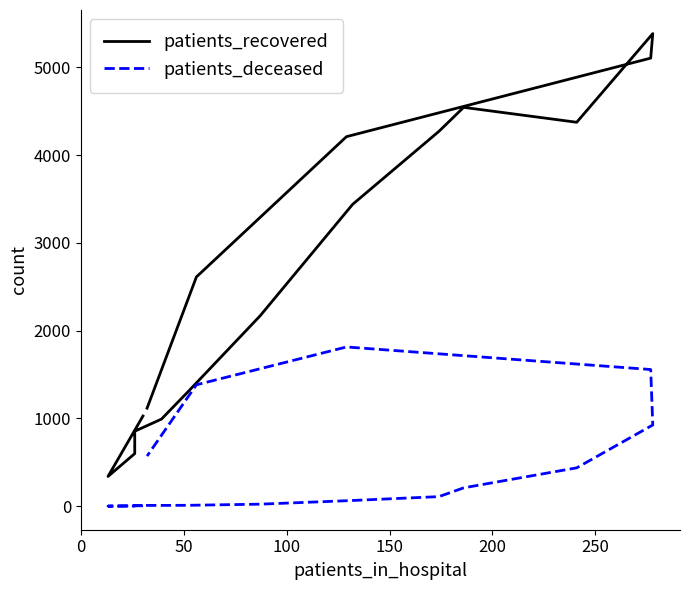

What is the difference between the maximum and minimum values in the patients_recovered series?

5045